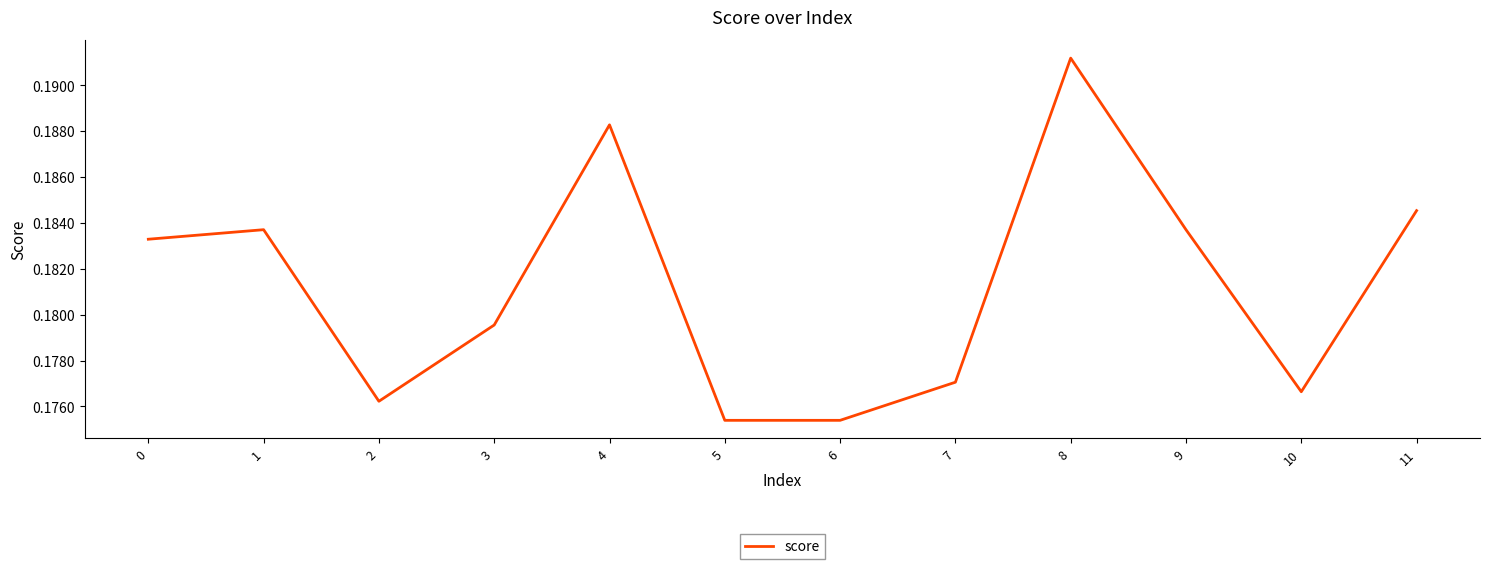

Between 9 and 6, which is larger?

9